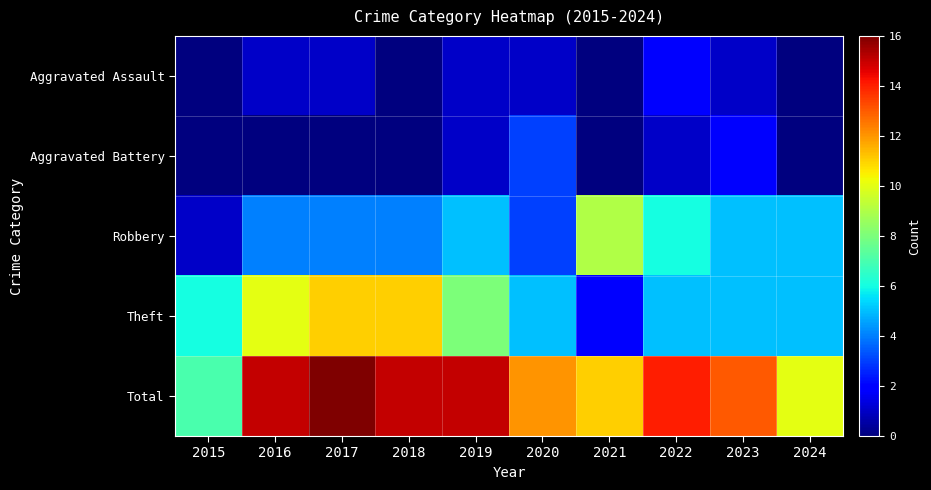

Reading left to right, extract all data points from this chart.

Aggravated Assault: 2015=0	2016=1	2017=1	2018=0	2019=1	2020=1	2021=0	2022=2	2023=1	2024=0
Aggravated Battery: 2015=0	2016=0	2017=0	2018=0	2019=1	2020=3	2021=0	2022=1	2023=2	2024=0
Robbery: 2015=1	2016=4	2017=4	2018=4	2019=5	2020=3	2021=9	2022=6	2023=5	2024=5
Theft: 2015=6	2016=10	2017=11	2018=11	2019=8	2020=5	2021=2	2022=5	2023=5	2024=5
Total: 2015=7	2016=15	2017=16	2018=15	2019=15	2020=12	2021=11	2022=14	2023=13	2024=10